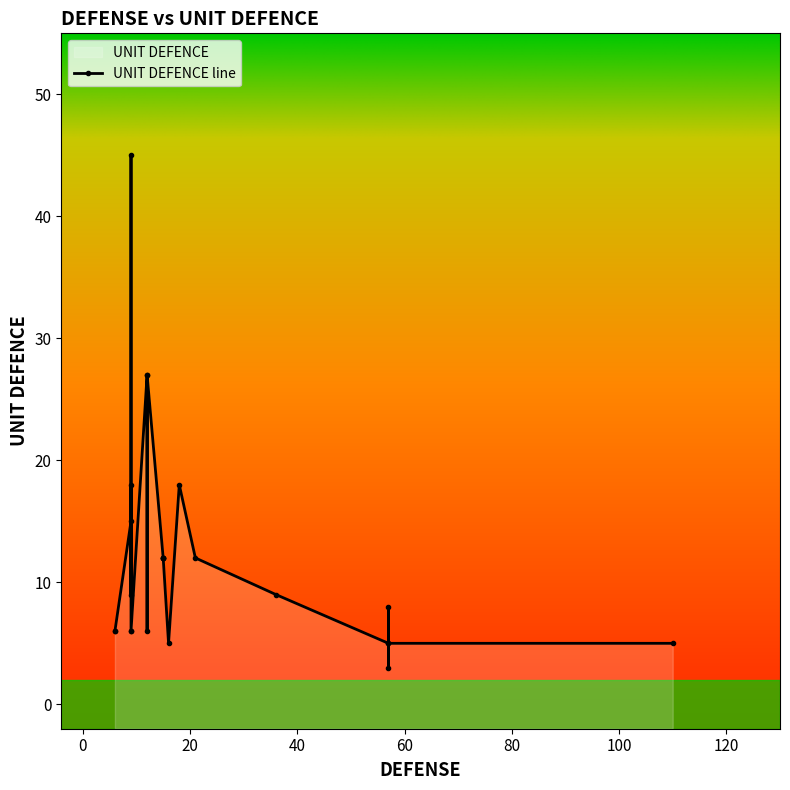

The chart shows a value of 14 at 9. True or false?

False